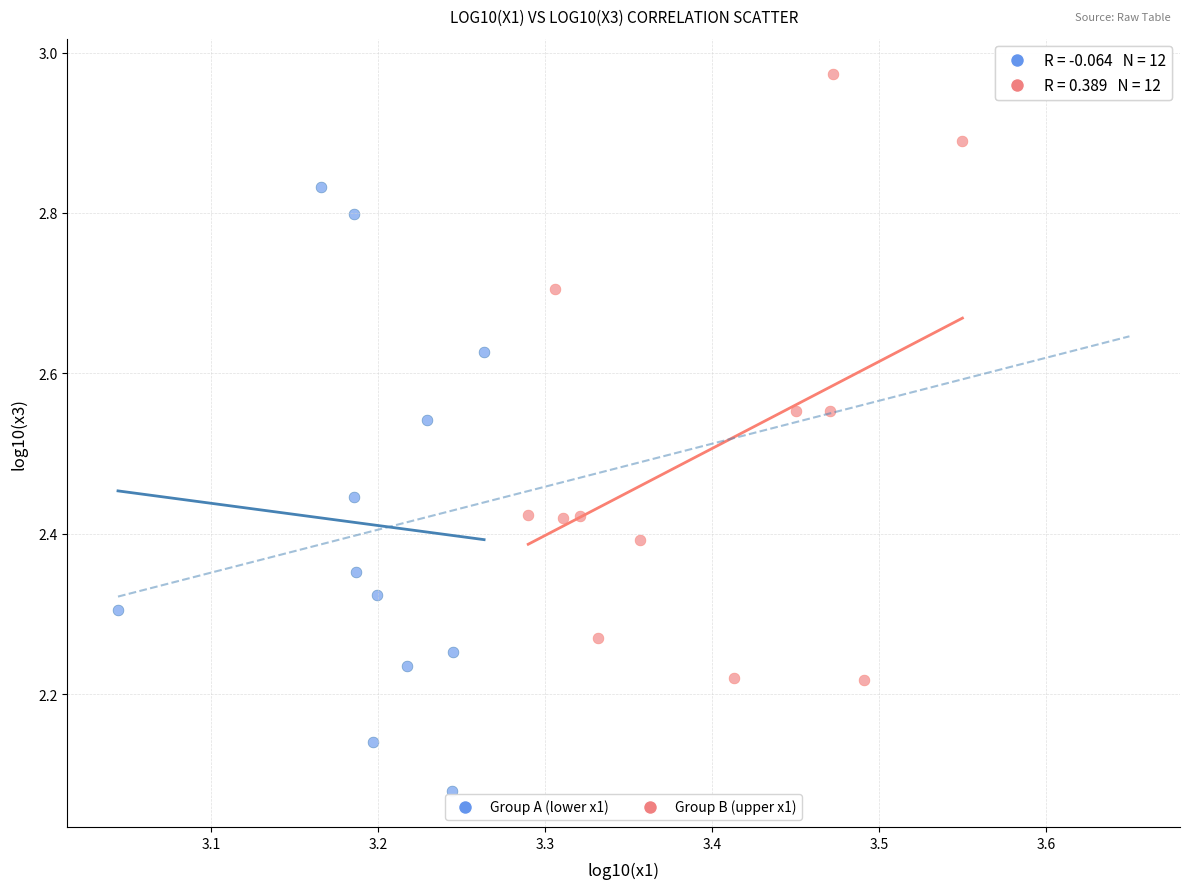

Which series contains the highest Y value?

Group B (upper x1)